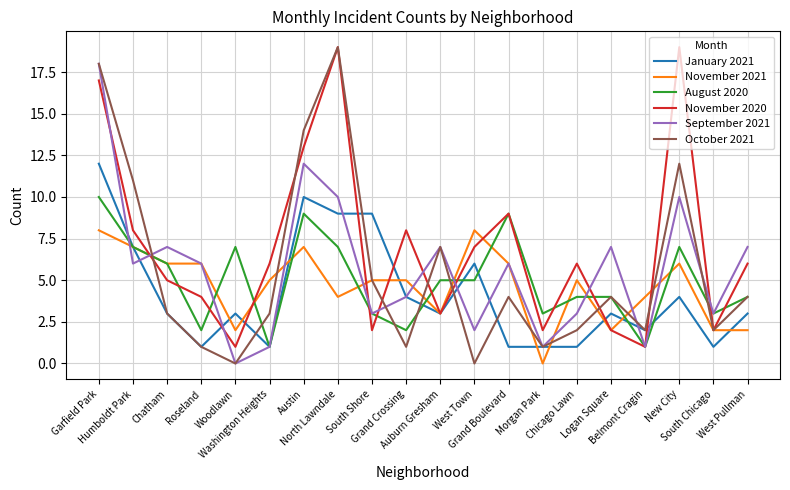

What is the difference between the maximum and minimum values in the January 2021 series?

11